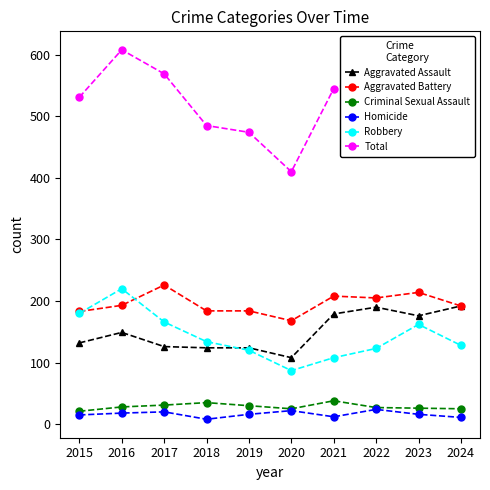

Does the chart have visible grid lines?

No